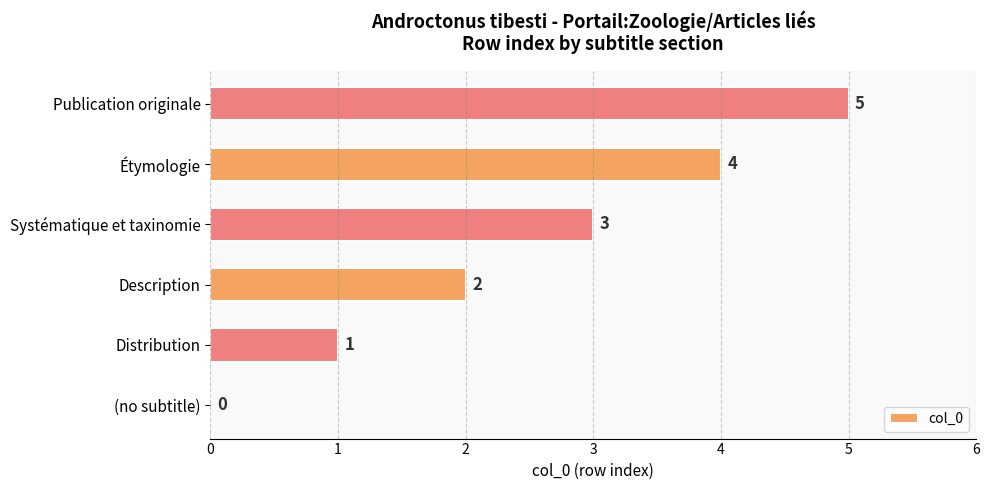

How many values are between 1 and 4?

4